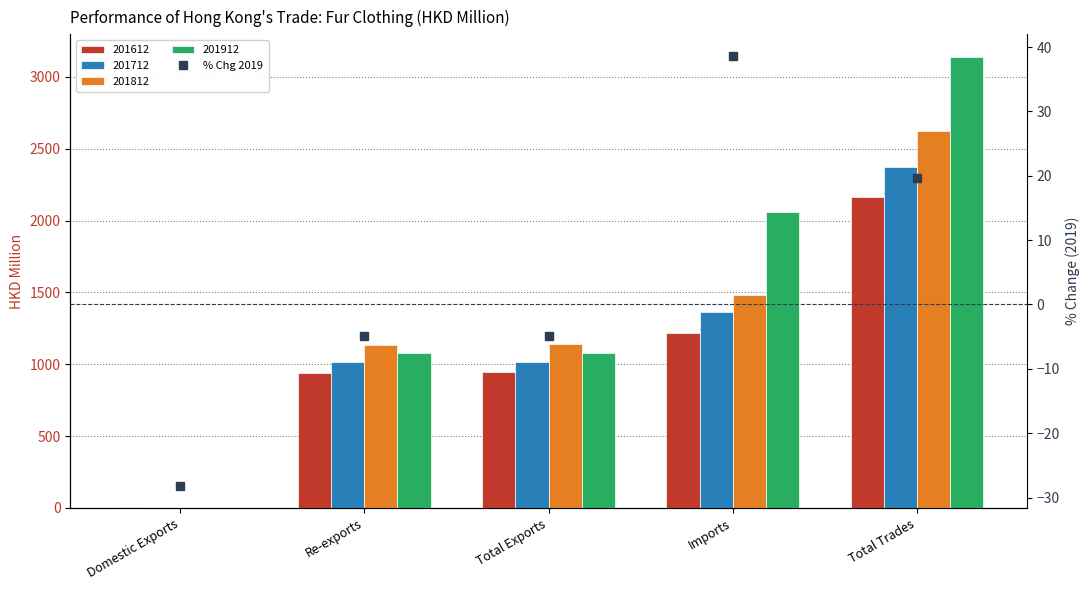

Where does the data first go above -4?

Imports